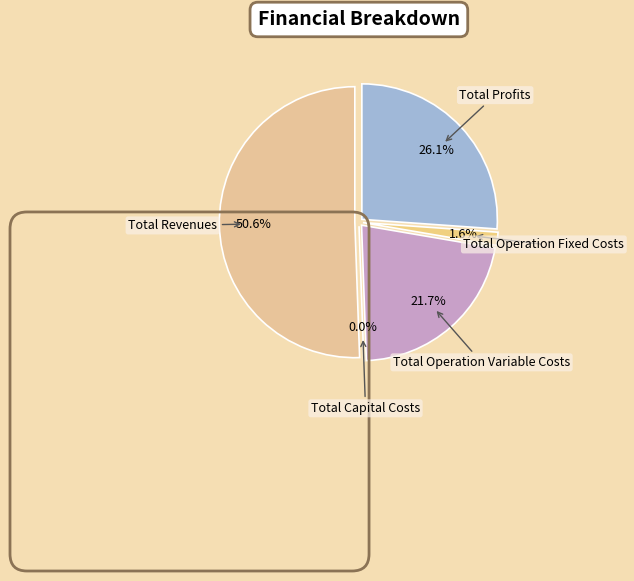

How many segments does this pie chart have?

5